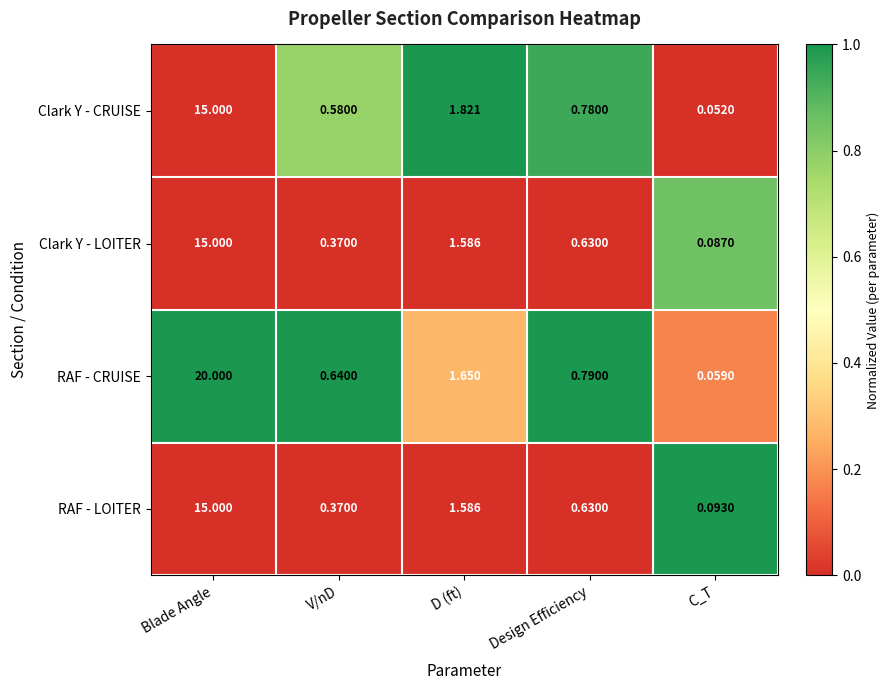

At which category does the chart reach its minimum across all series?

C_T